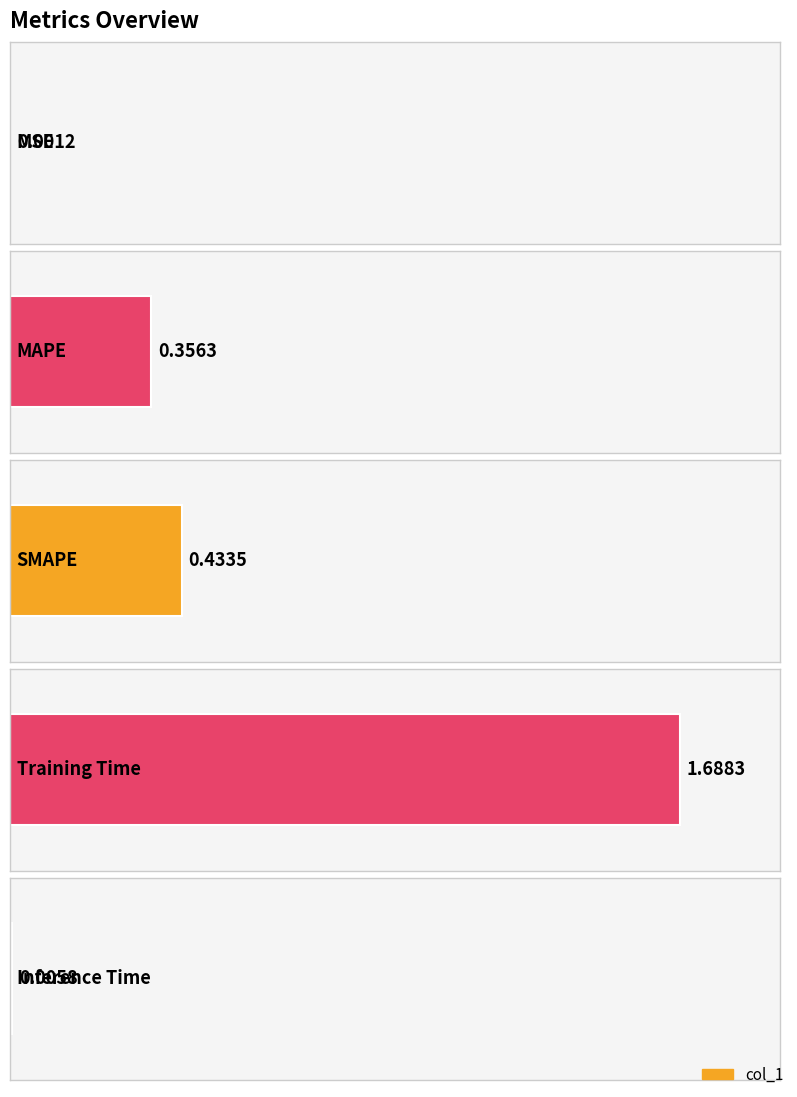

How many series are shown in this chart?

1